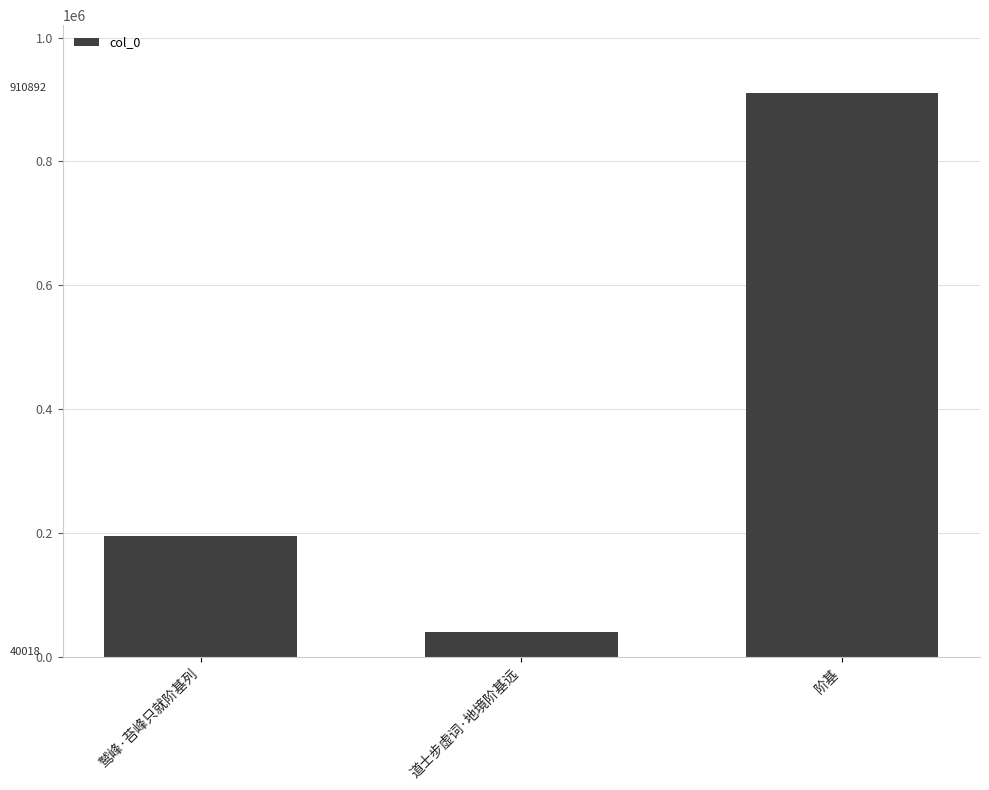

Which has a higher value, 鹫峰·苔峰只就阶基列 or 道士步虚词·地境阶基远?

鹫峰·苔峰只就阶基列